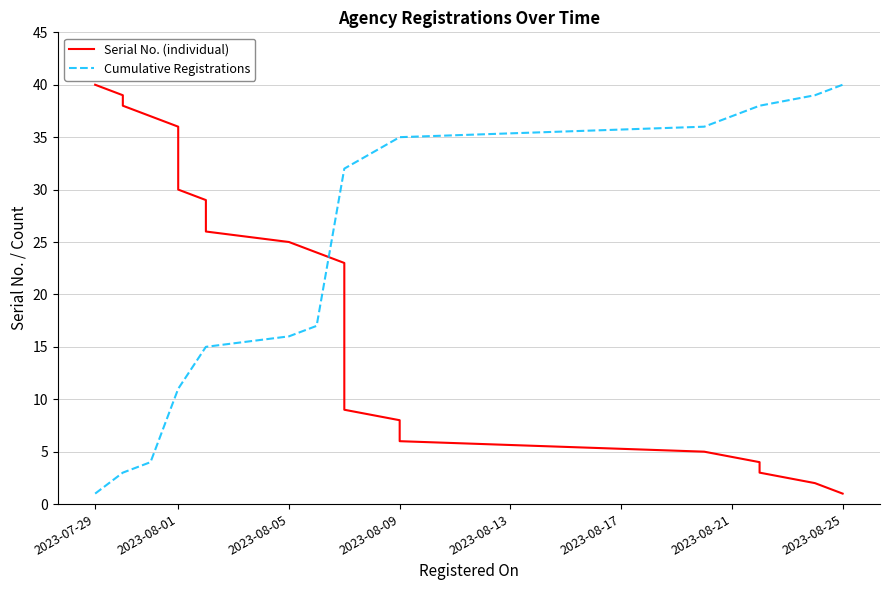

Which category has the lowest value in the Cumulative Registrations series?

2023-07-29